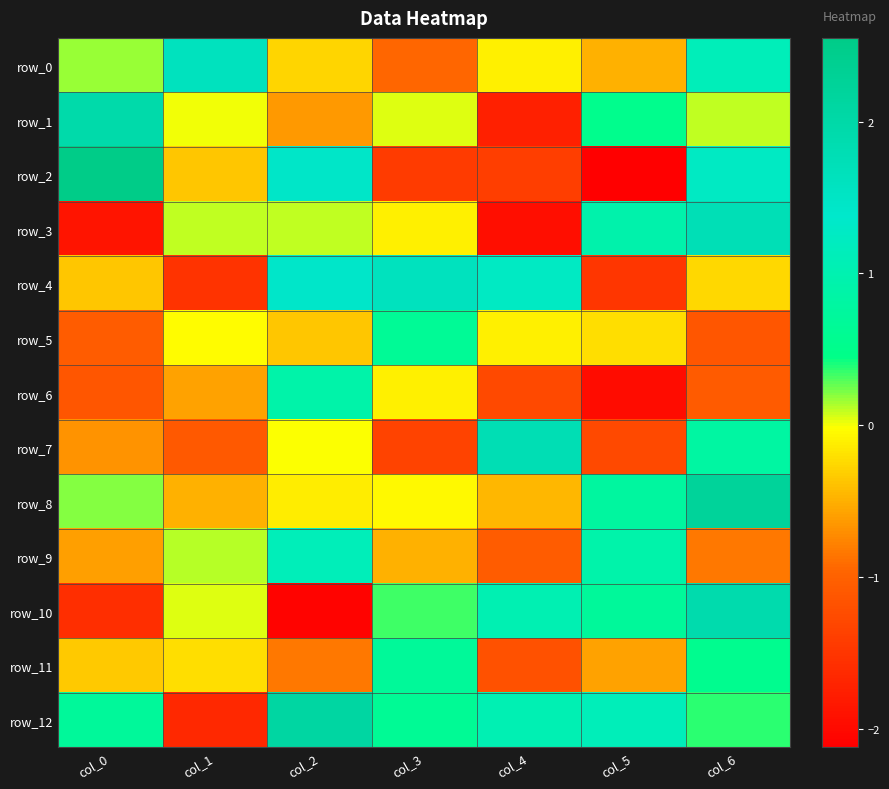

True or false: row_11 has a value of -0.4 at col_1.

False